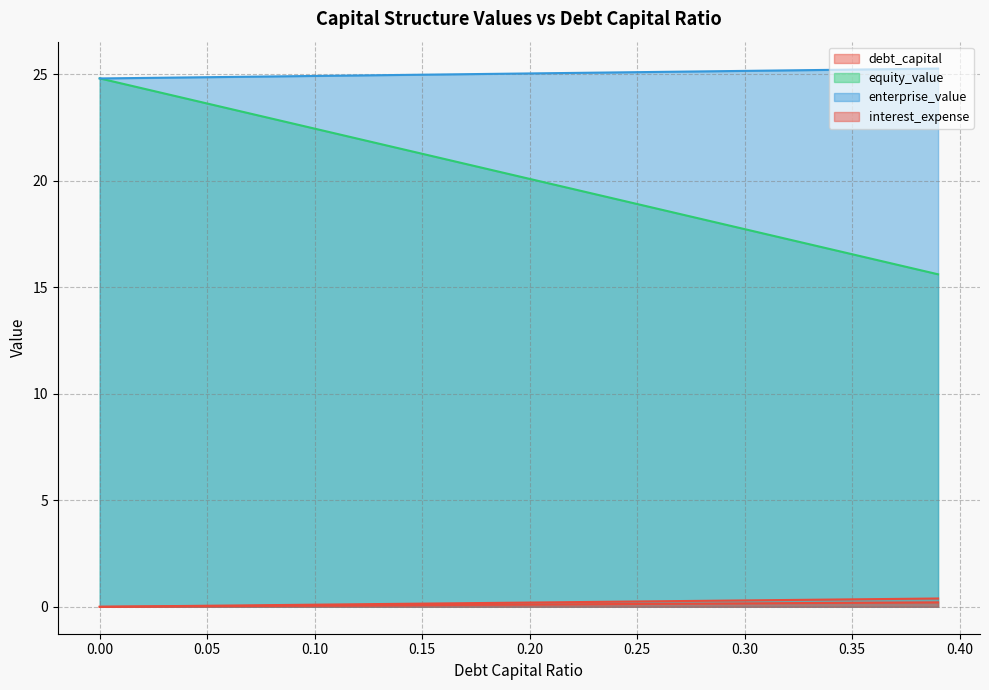

Which series has the largest total across all categories?

enterprise_value